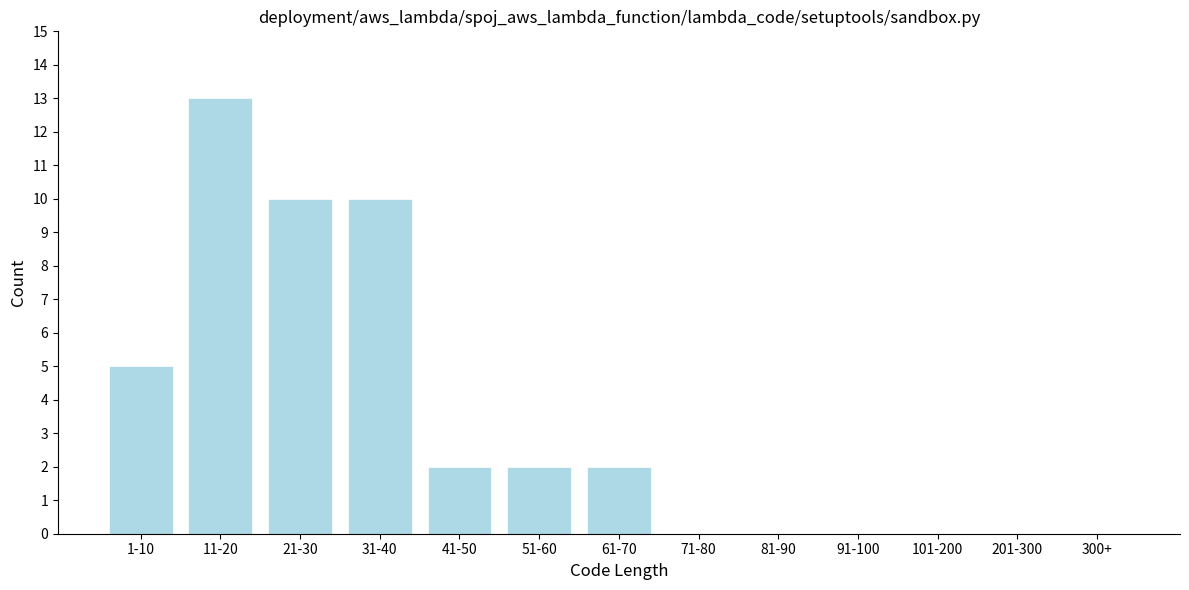

Reading right to left, what are all the values shown in this chart?

300+=0	201-300=0	101-200=0	91-100=0	81-90=0	71-80=0	61-70=2	51-60=2	41-50=2	31-40=10	21-30=10	11-20=13	1-10=5